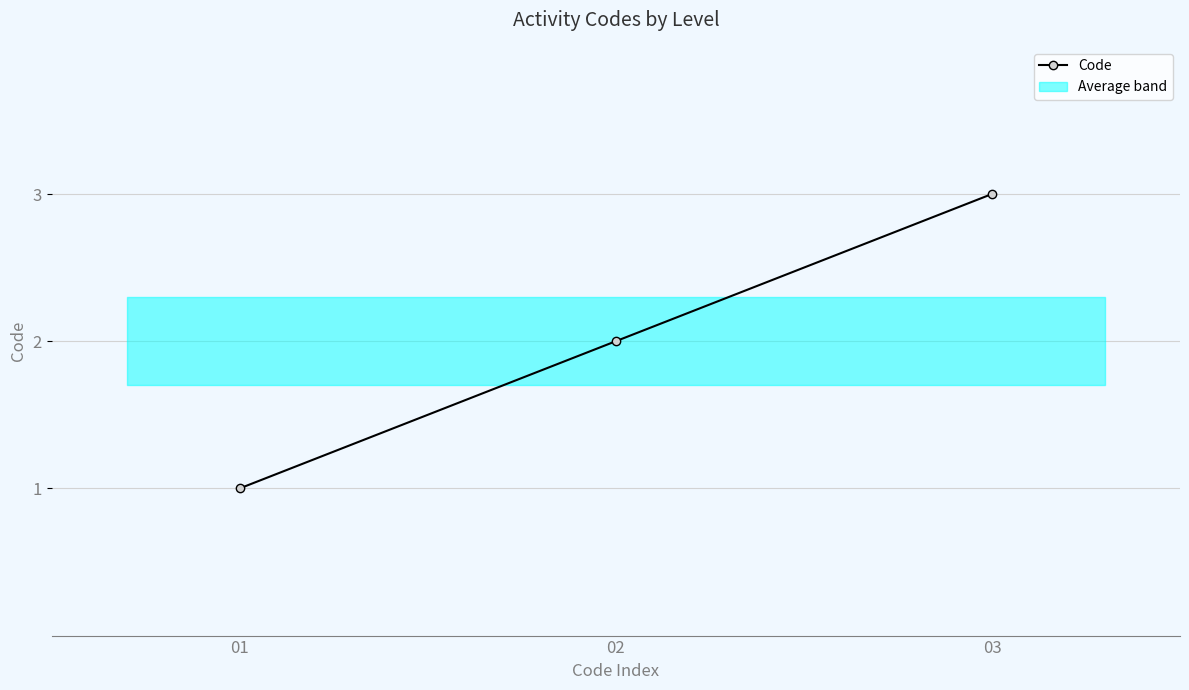

How many lines are shown in the chart?

1